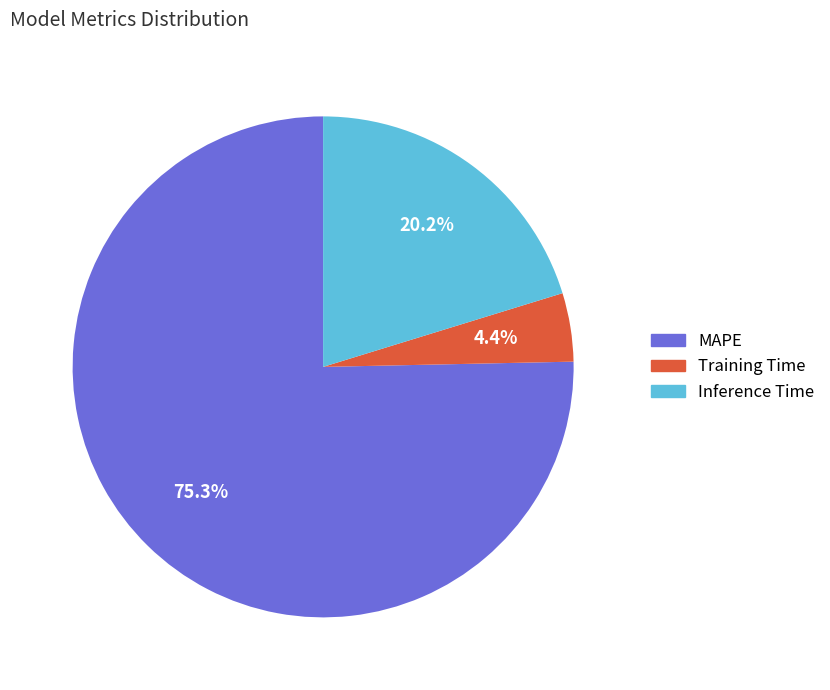

To the nearest percent, what percentage of the pie is Inference Time?

20%